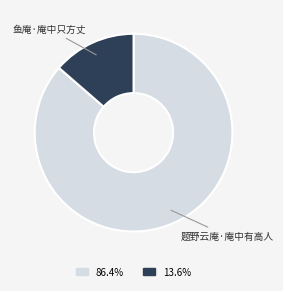

How many segments does this pie chart have?

2